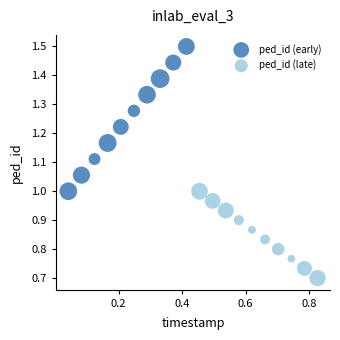

Which series contains the highest Y value?

ped_id (early)